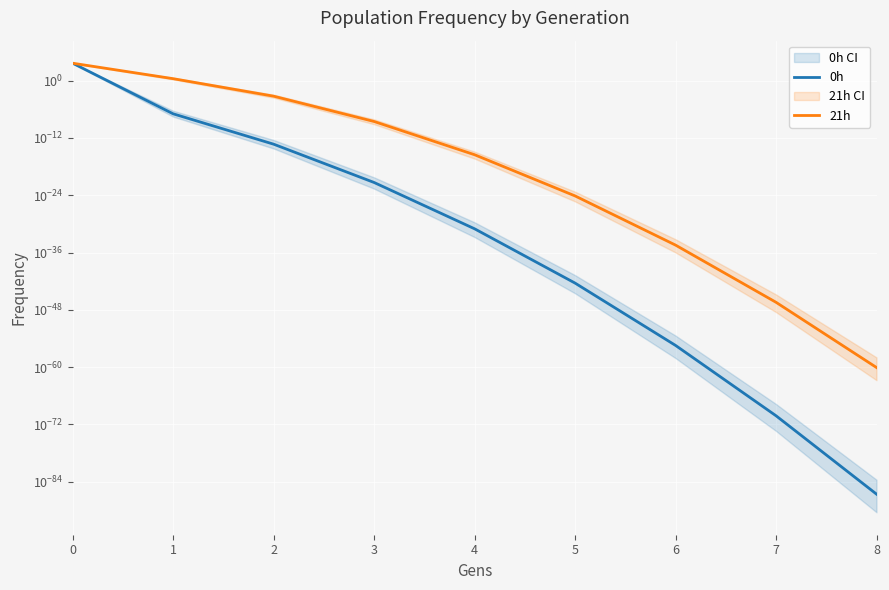

Reading left to right, extract all data points from this chart.

0h: 0=4618.1	1=0.0	2=0.0	3=0.0	4=0.0	5=0.0	6=0.0	7=0.0	8=0.0
21h: 0=4615.1	1=2.7	2=0.0	3=0.0	4=0.0	5=0.0	6=0.0	7=0.0	8=0.0